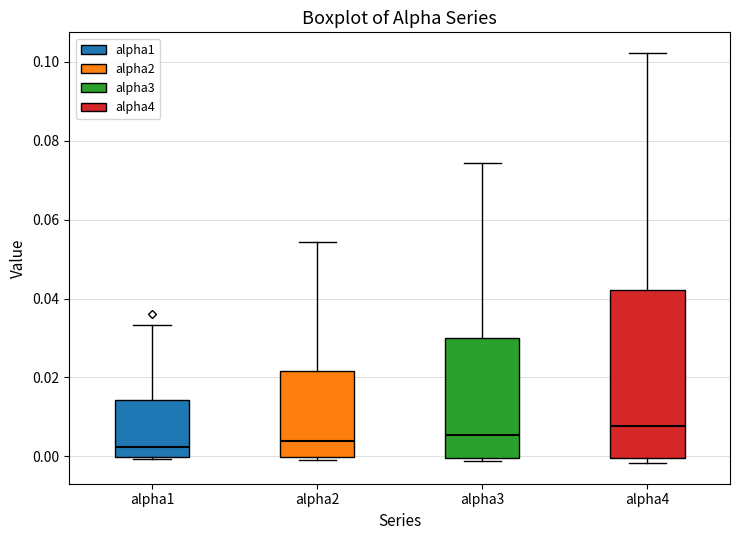

Reading left to right, read every box against the y-axis: the position of its median line, the range the box covers, and the ends of its whiskers. The values are not printed on the chart, so give them approximately, as read against the axis.

alpha1: median 0.002, box 0.000 to 0.014, whiskers 0.000 to 0.034
alpha2: median 0.004, box 0.000 to 0.022, whiskers 0.000 (just below the box's lower edge) to 0.054
alpha3: median 0.006, box 0.000 to 0.030, whiskers -0.002 to 0.074
alpha4: median 0.008, box 0.000 to 0.042, whiskers -0.002 to 0.102